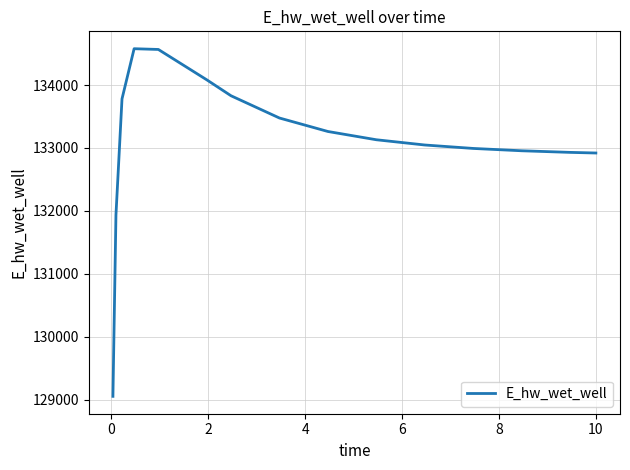

What is the maximum value shown in the chart?

134577.6